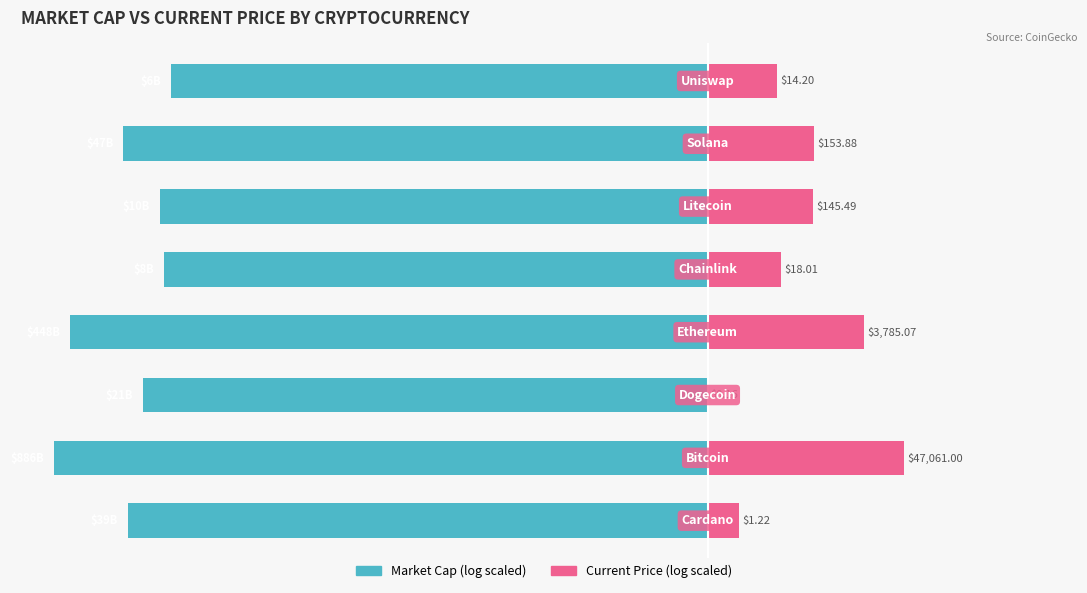

What is the difference between the Current Price (log scaled) values at 7 and 2?

10.6